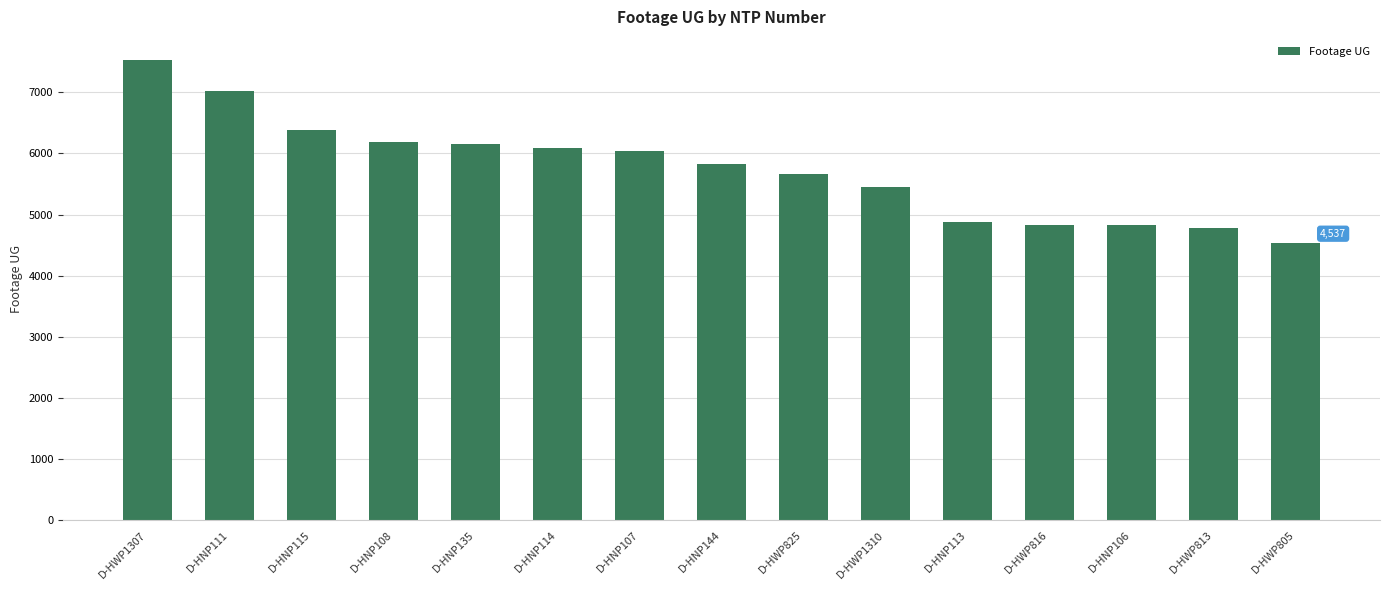

Which label corresponds to the smallest value in the chart?

D-HWP805